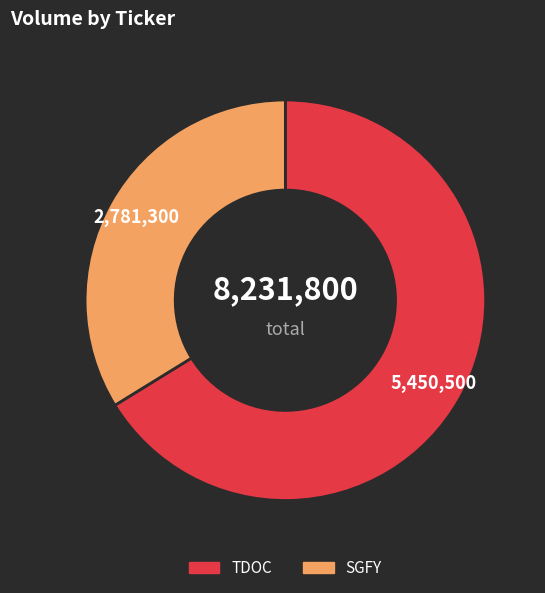

Rank the categories by value from lowest to highest.

SGFY, TDOC